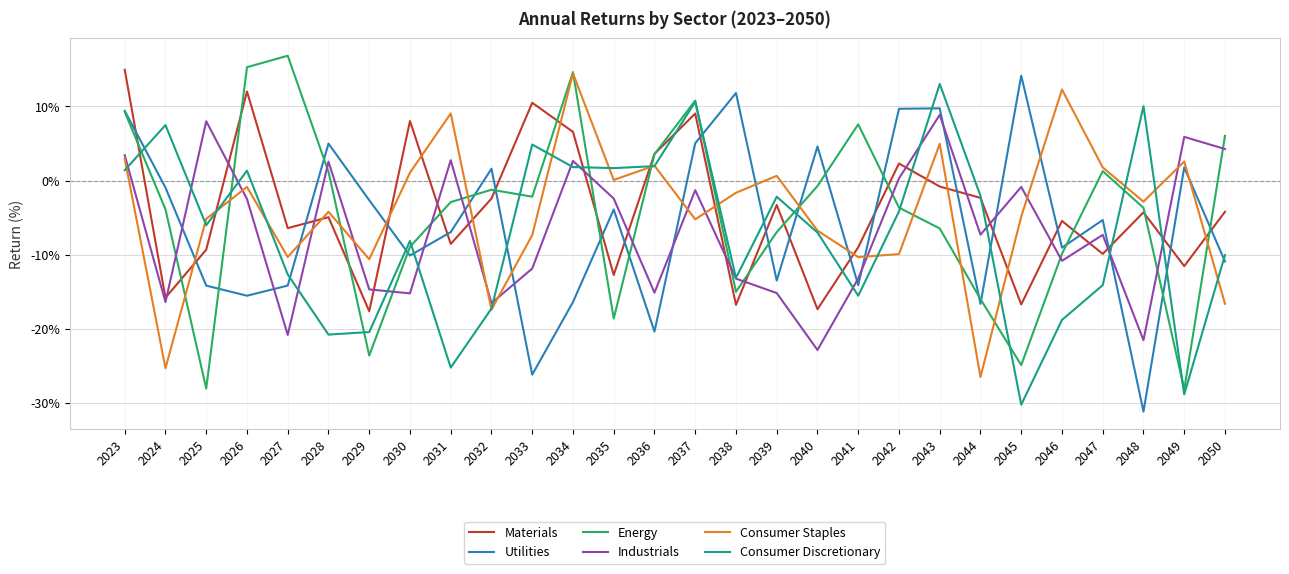

Where is the first local minimum for Industrials?

2024